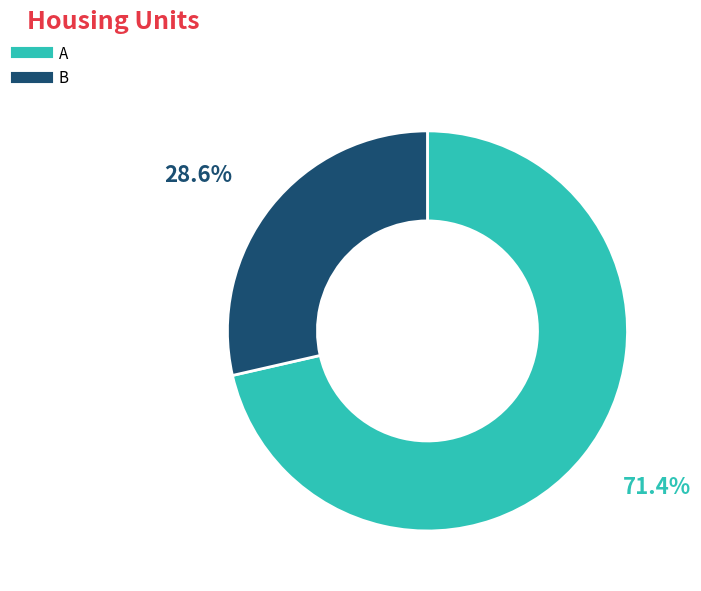

Combined, do B and A account for over 50%?

Yes